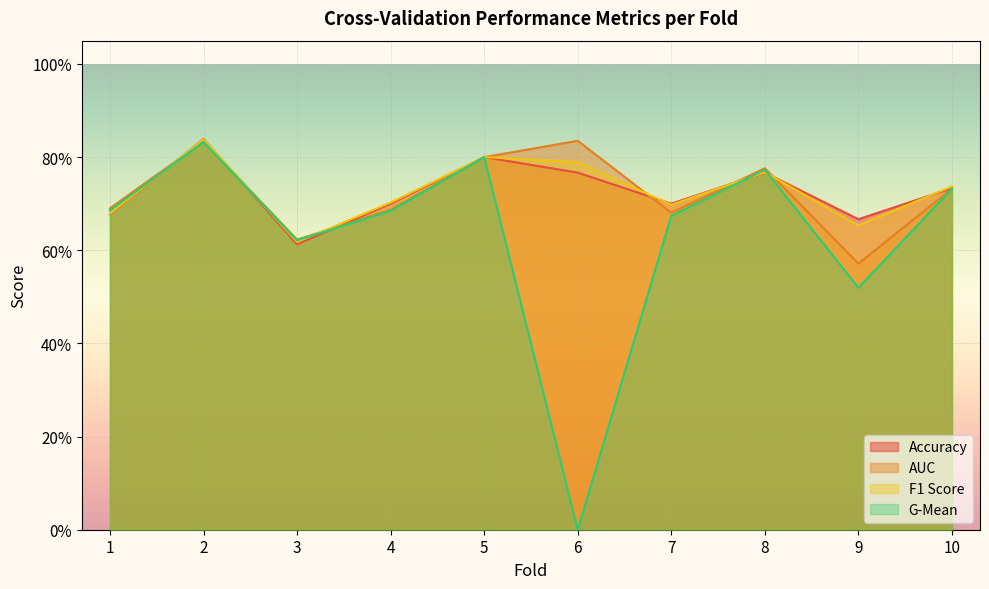

How many categories are shown in the chart?

10